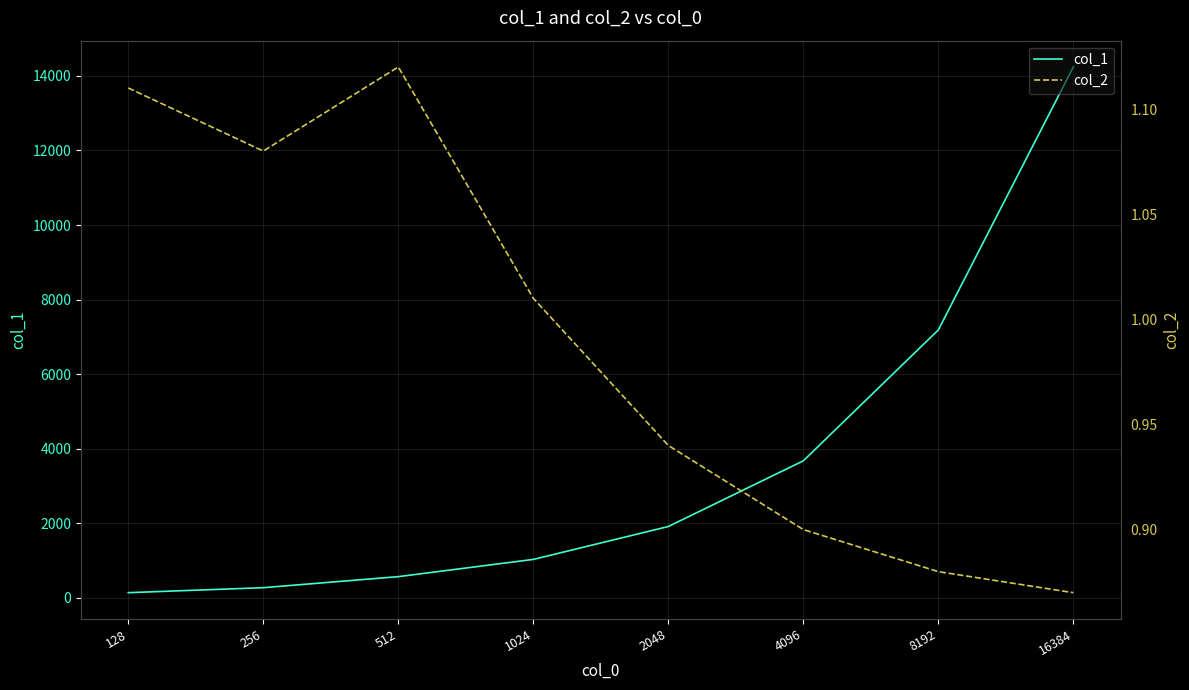

True or false: col_2 and col_1 cross at least once.

False